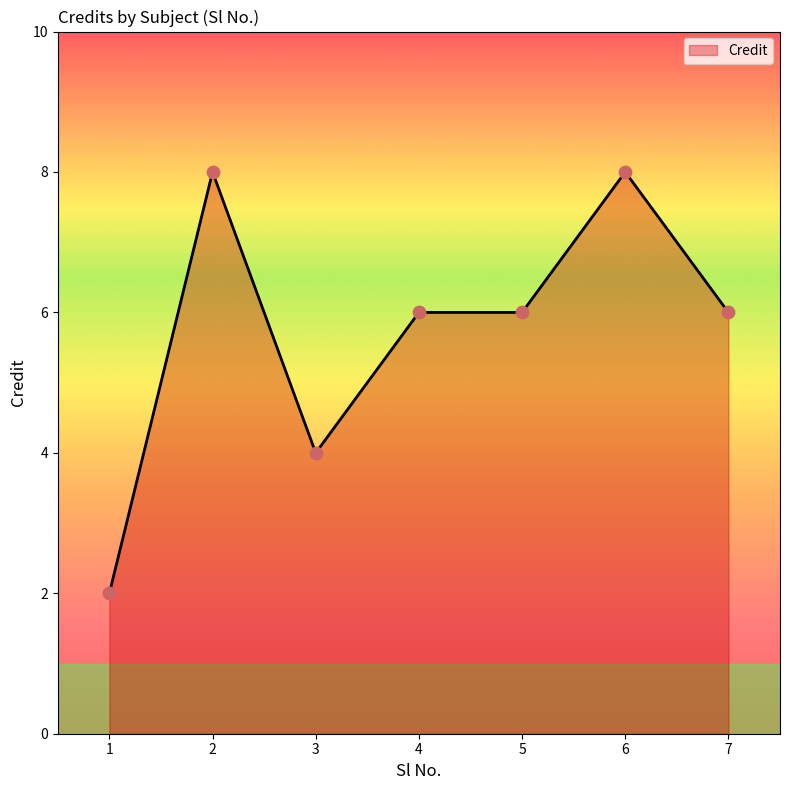

Which has a higher value, 7 or 2?

2